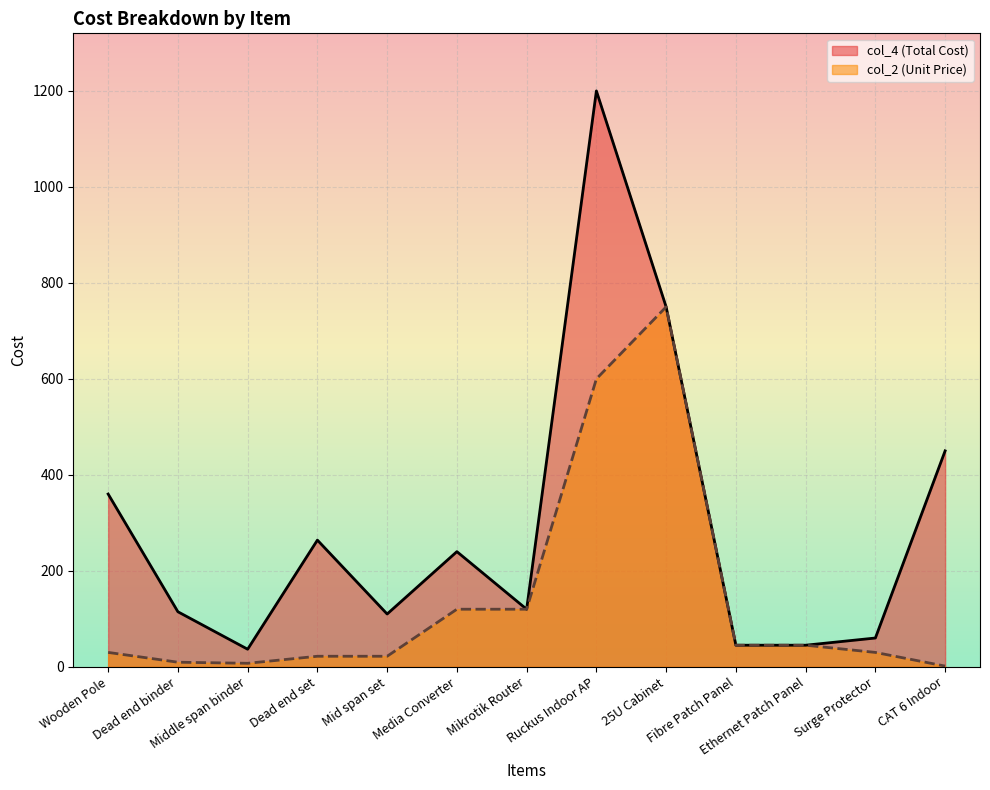

Where is the first local minimum for col_2 (Unit Price)?

Middle span binder